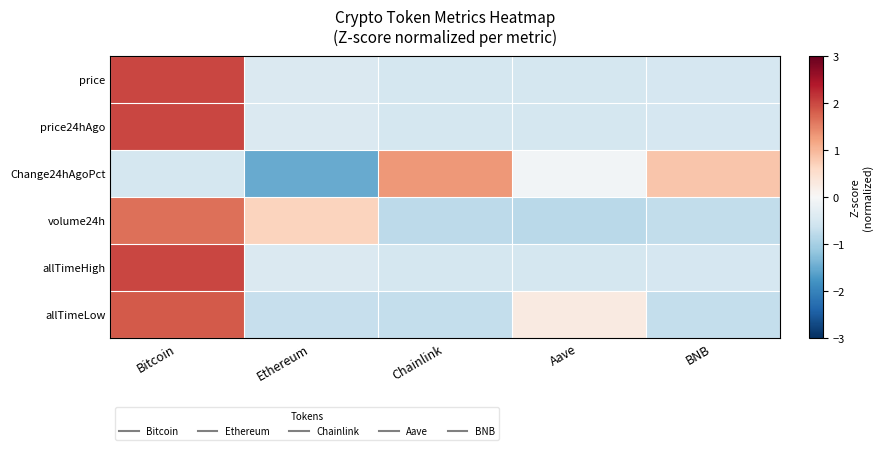

What is the total value across all series at Chainlink?

-1.8